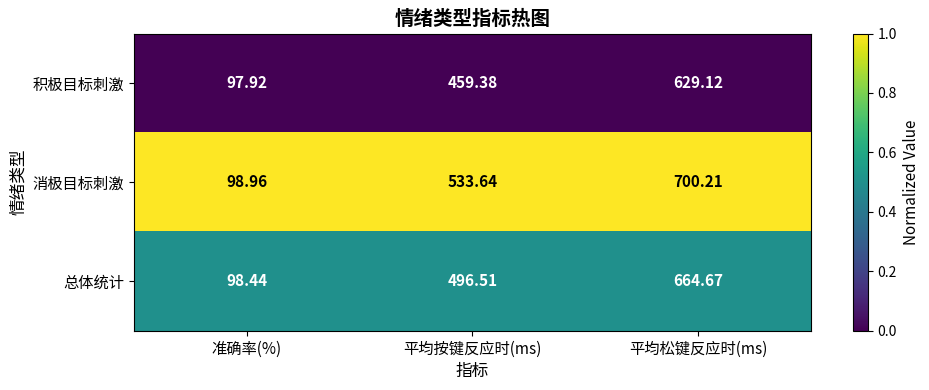

Count the number of data series in this chart.

3